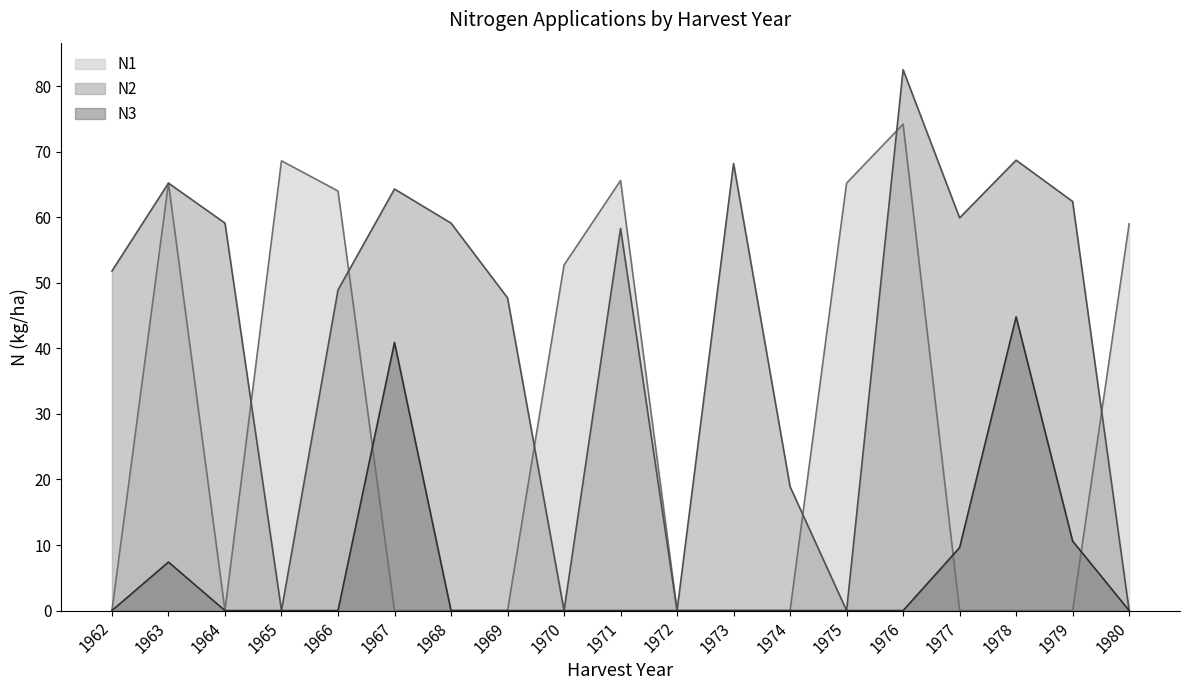

How many categories are shown in the chart?

19